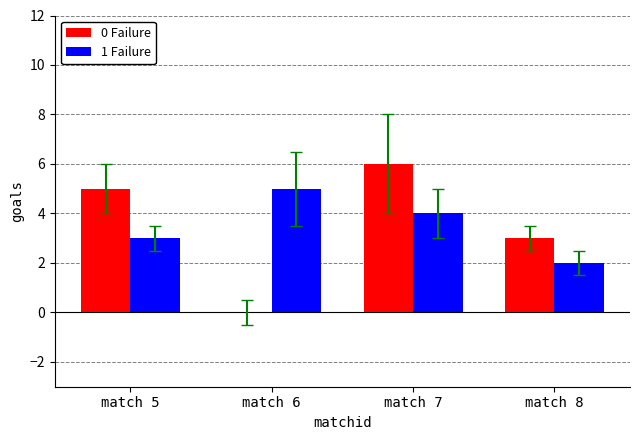

How many positive values does the 0 Failure series have?

3